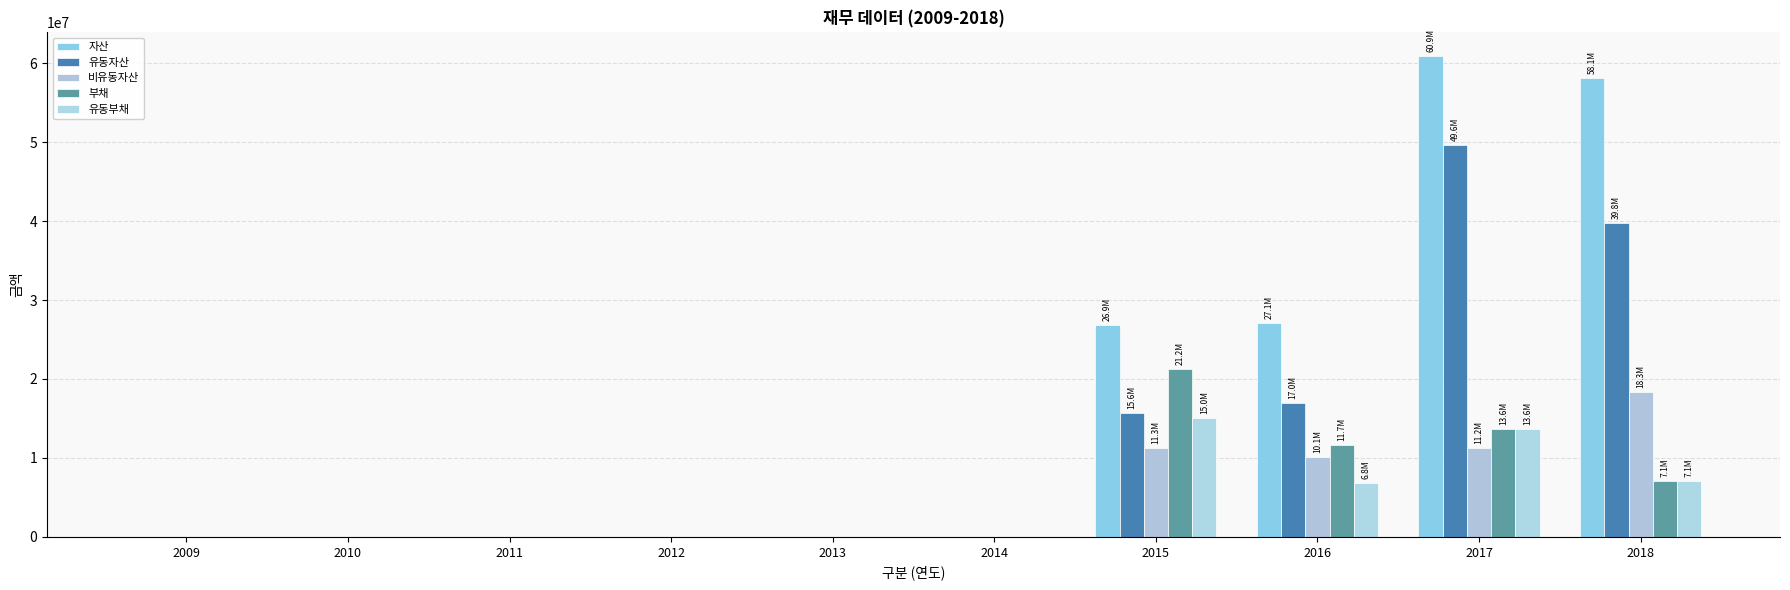

Count the number of data series in this chart.

5